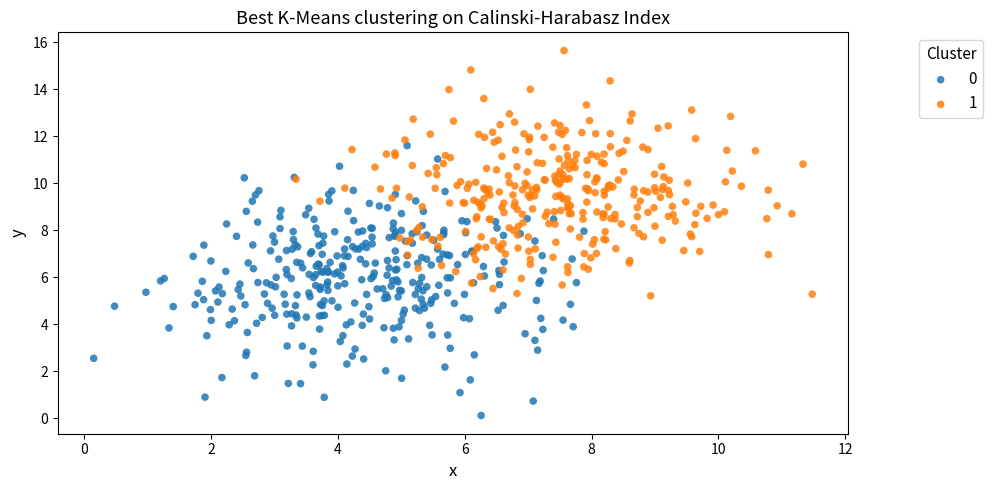

What are all the series names shown in the legend?

0, 1